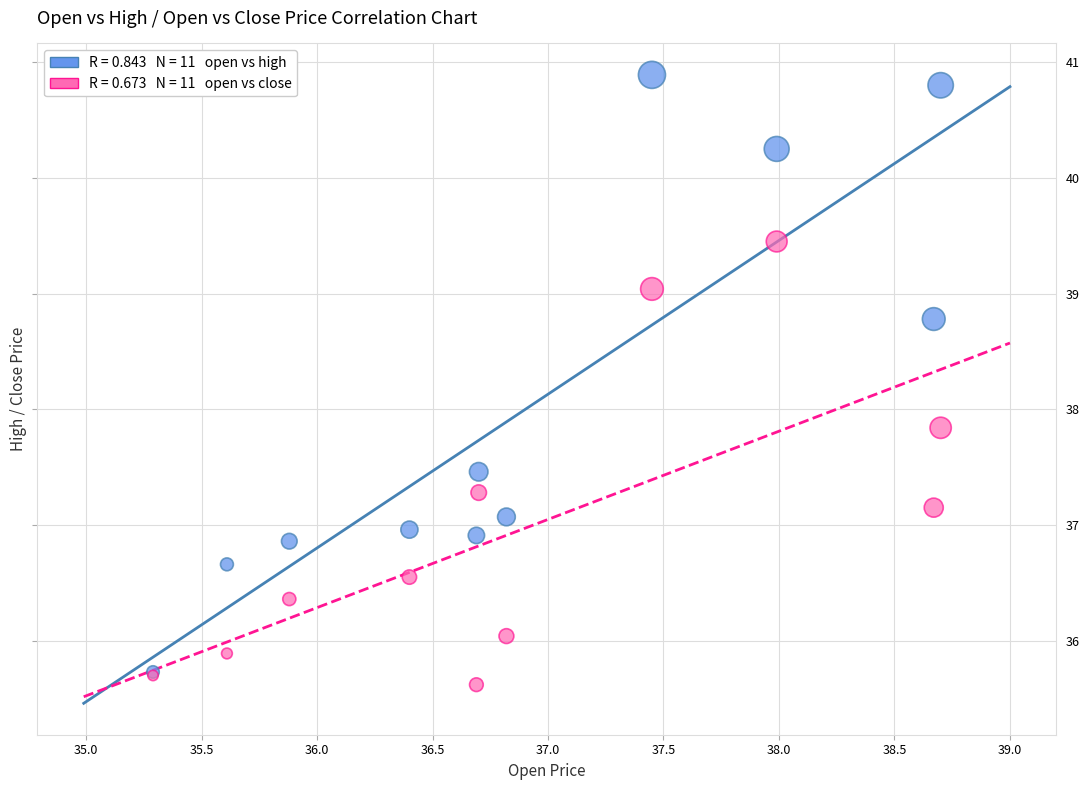

Across all series, what Y value is closest to 38?

37.8